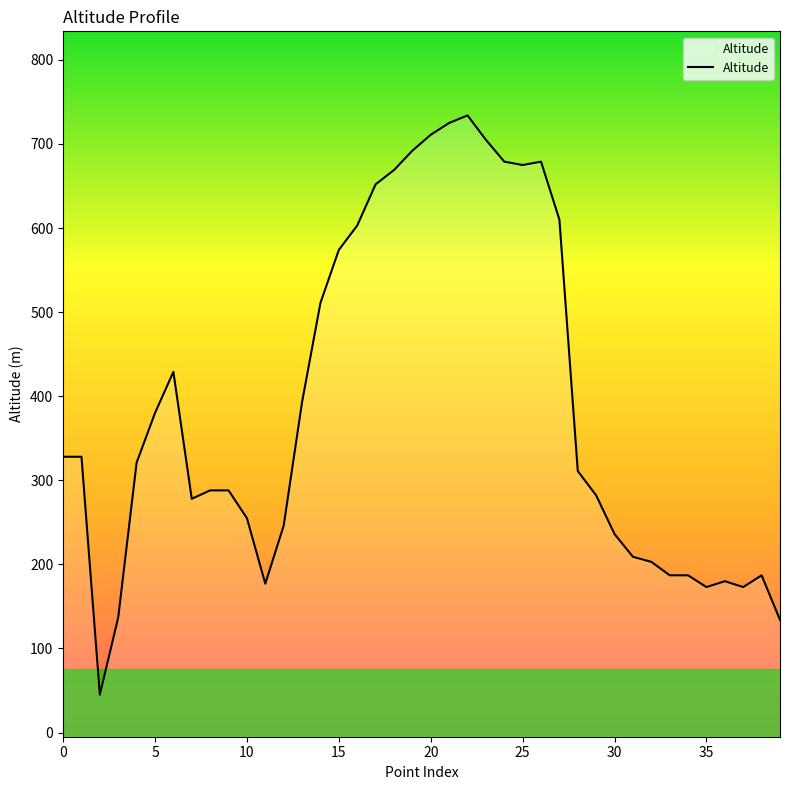

What is the smallest value displayed?

45